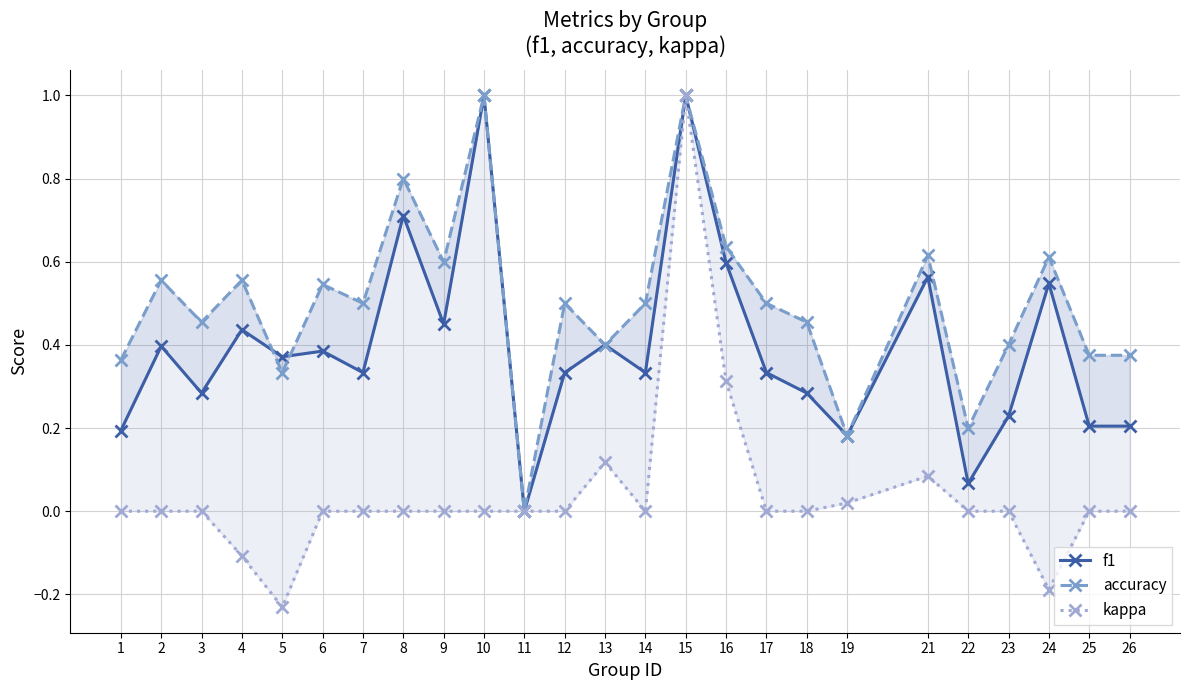

The value of f1 at 19 is 0.2. True or false?

True